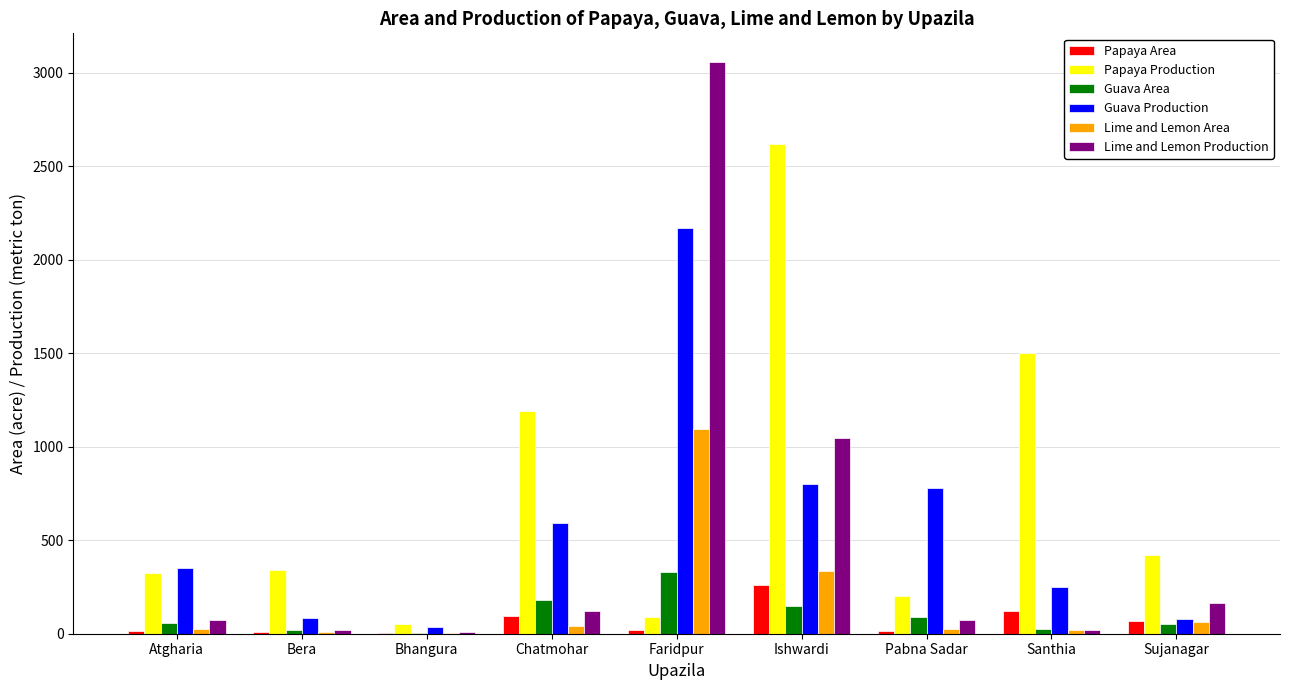

How many distinct data groups are displayed?

6